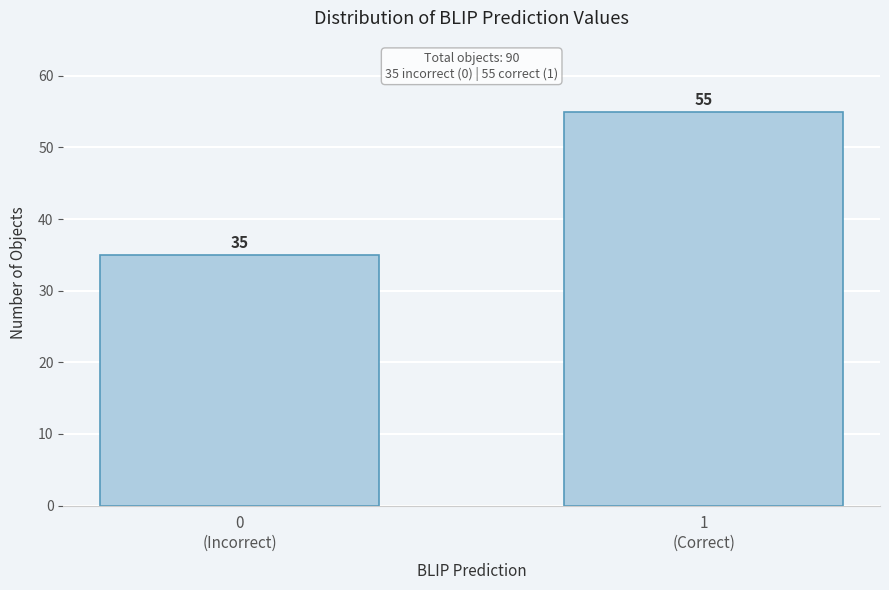

Reading right to left, transcribe all the data shown in this chart.

55	35